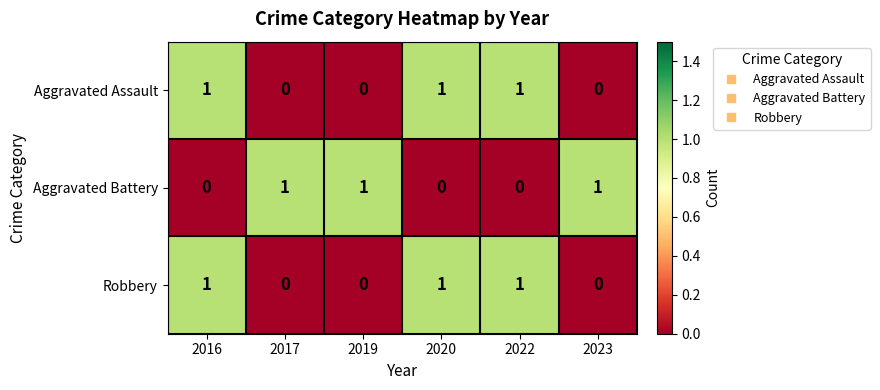

What is the sum of all Aggravated Battery values?

3